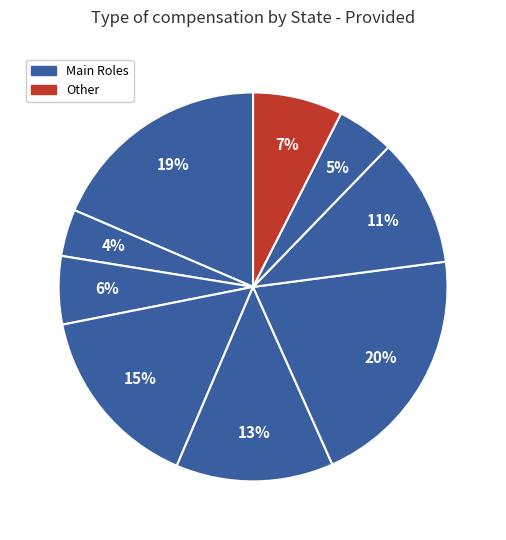

How many slices are in this pie chart?

9